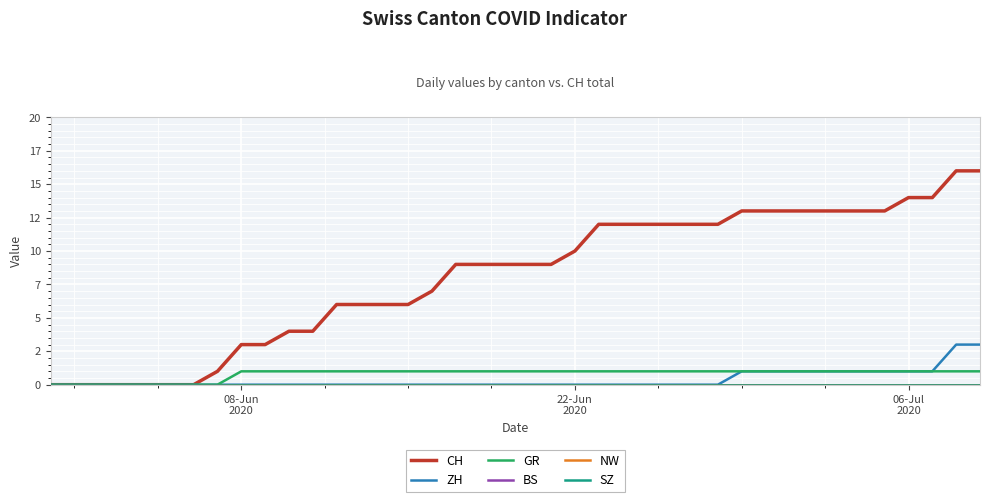

Where is SZ nearest to the value 0?

08-Jun
2020